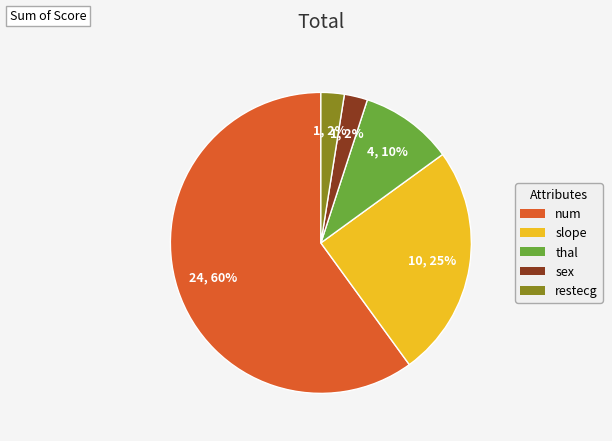

Count the number of slices in the pie.

5